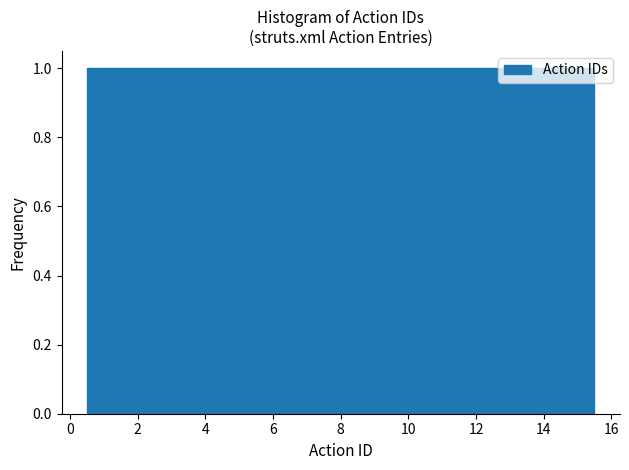

Reading left to right, transcribe this chart: for each bar, give the range it covers on the x-axis and its height. Neither the bar edges nor the heights are printed on the chart, so give them approximately, as read against the axes.

0.5 to 1.5: 1
1.5 to 2.5: 1
2.5 to 3.5: 1
3.5 to 4.5: 1
4.5 to 5.5: 1
5.5 to 6.5: 1
6.5 to 7.5: 1
7.5 to 8.5: 1
8.5 to 9.5: 1
9.5 to 10.5: 1
10.5 to 11.5: 1
11.5 to 12.5: 1
12.5 to 13.5: 1
13.5 to 14.5: 1
14.5 to 15.5: 1